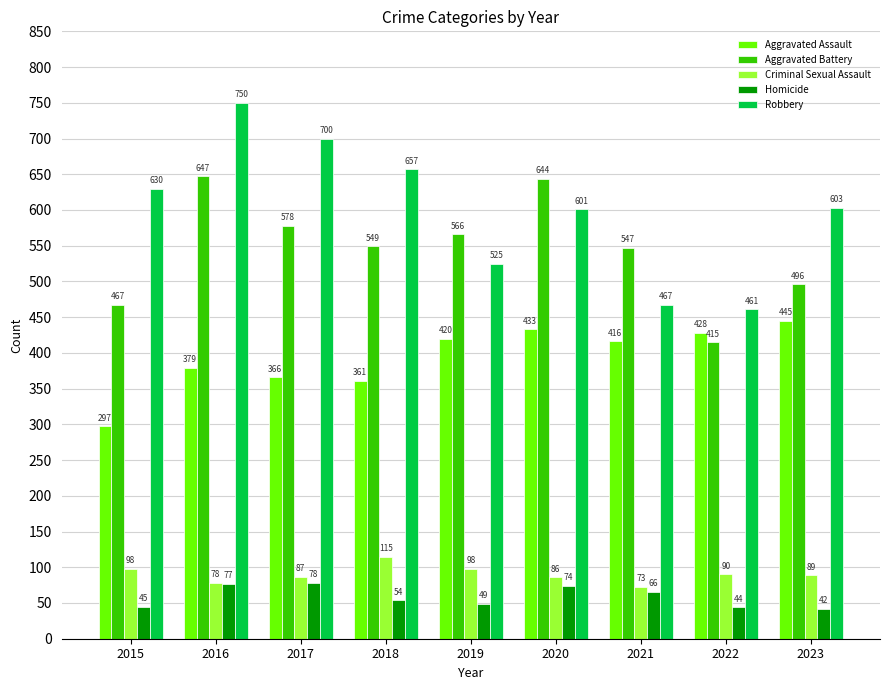

The value of Homicide at 2022 is 44. True or false?

True